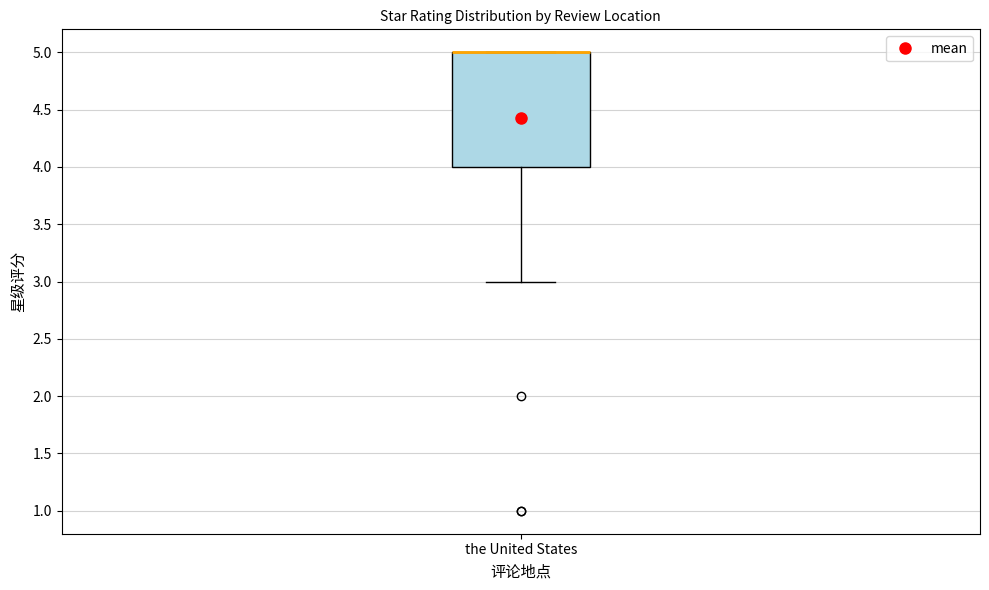

Transcribe this box plot: give where the median line is, the range the box spans, and where the two whiskers end, as read against the y-axis. The values are not printed on the chart, so give them approximately, as read against the axis.

median 5 (drawn on the box's upper edge), box 4 to 5, whiskers 3 to 5